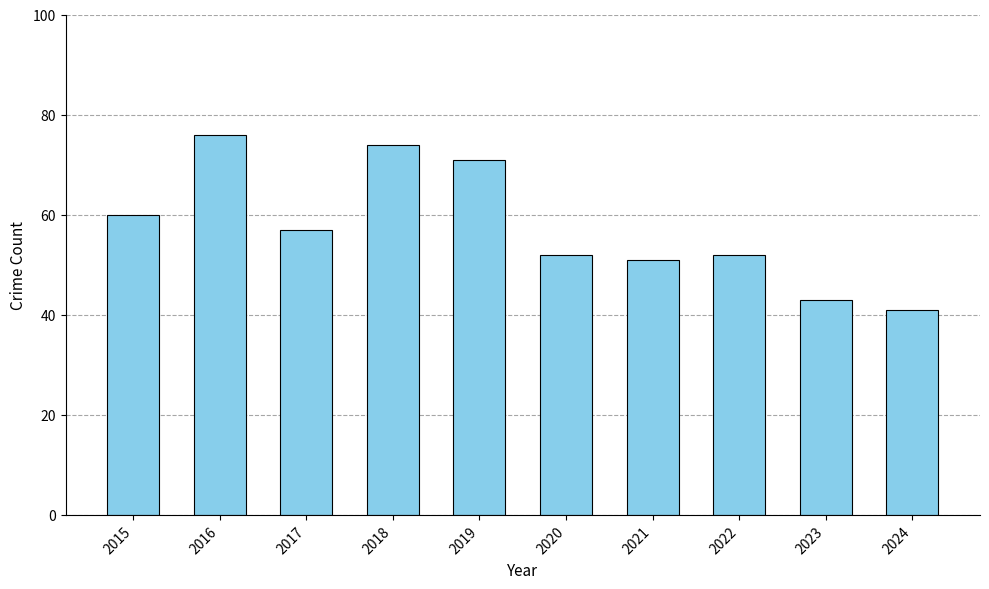

What is the minimum value shown in the chart?

41